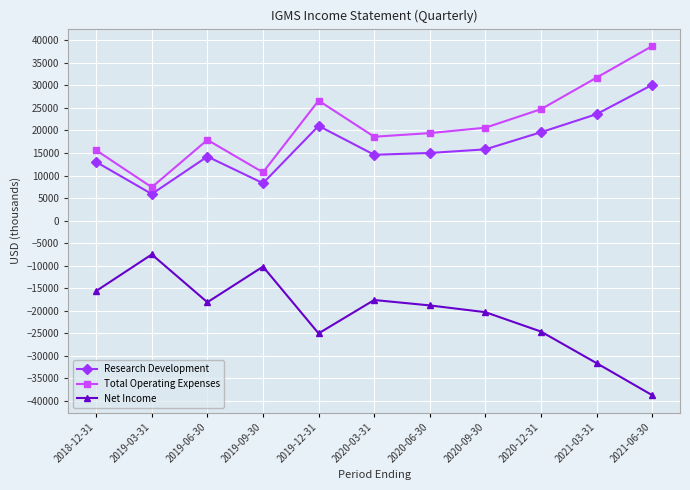

What is the total value across all series at 2020-09-30?

16100